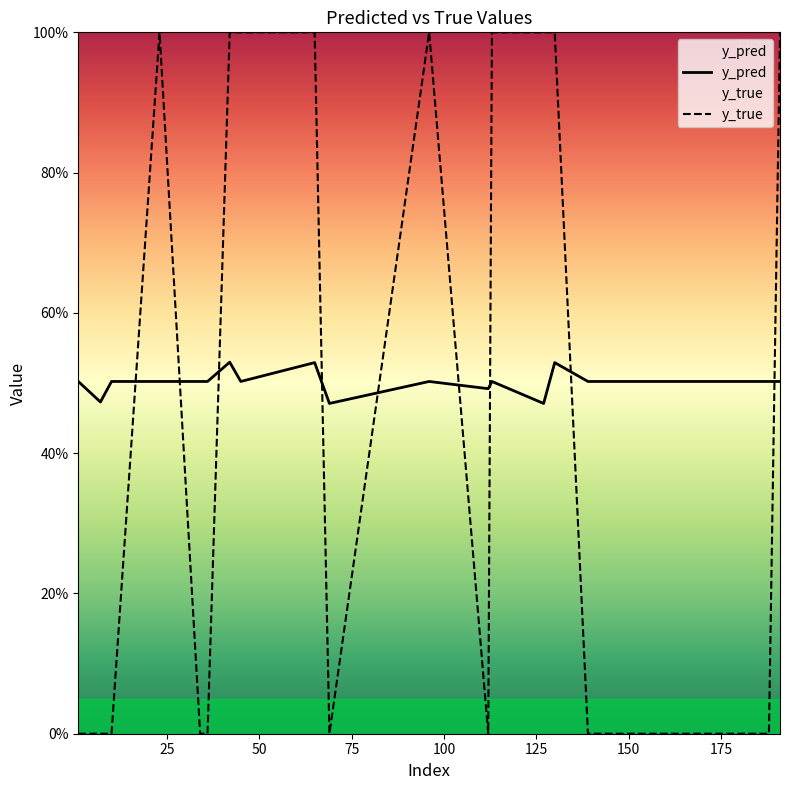

How many interior local peaks does the y_true series have?

2